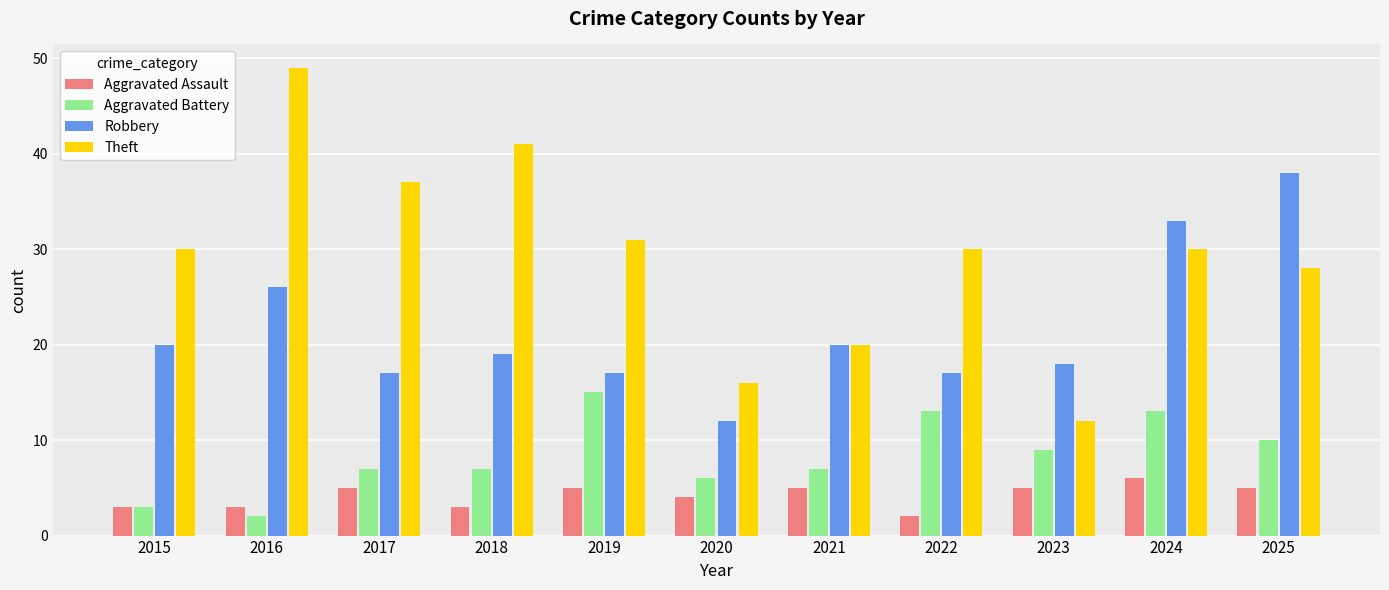

What is the highest value of the Theft series?

49